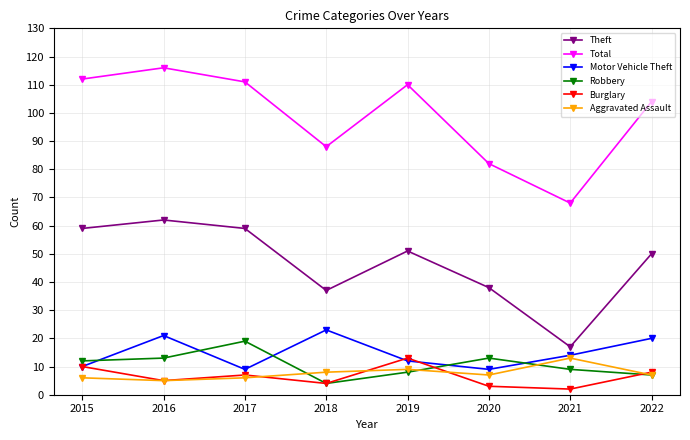

Reading right to left, extract all data points from this chart.

Theft: 50	17	38	51	37	59	62	59
Total: 104	68	82	110	88	111	116	112
Motor Vehicle Theft: 20	14	9	12	23	9	21	10
Robbery: 7	9	13	8	4	19	13	12
Burglary: 8	2	3	13	4	7	5	10
Aggravated Assault: 7	13	7	9	8	6	5	6